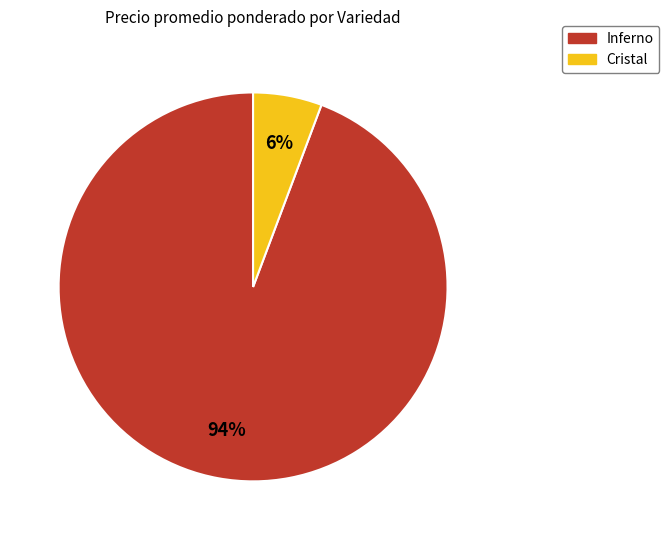

What percentage is the Inferno slice, to the nearest percent?

94%